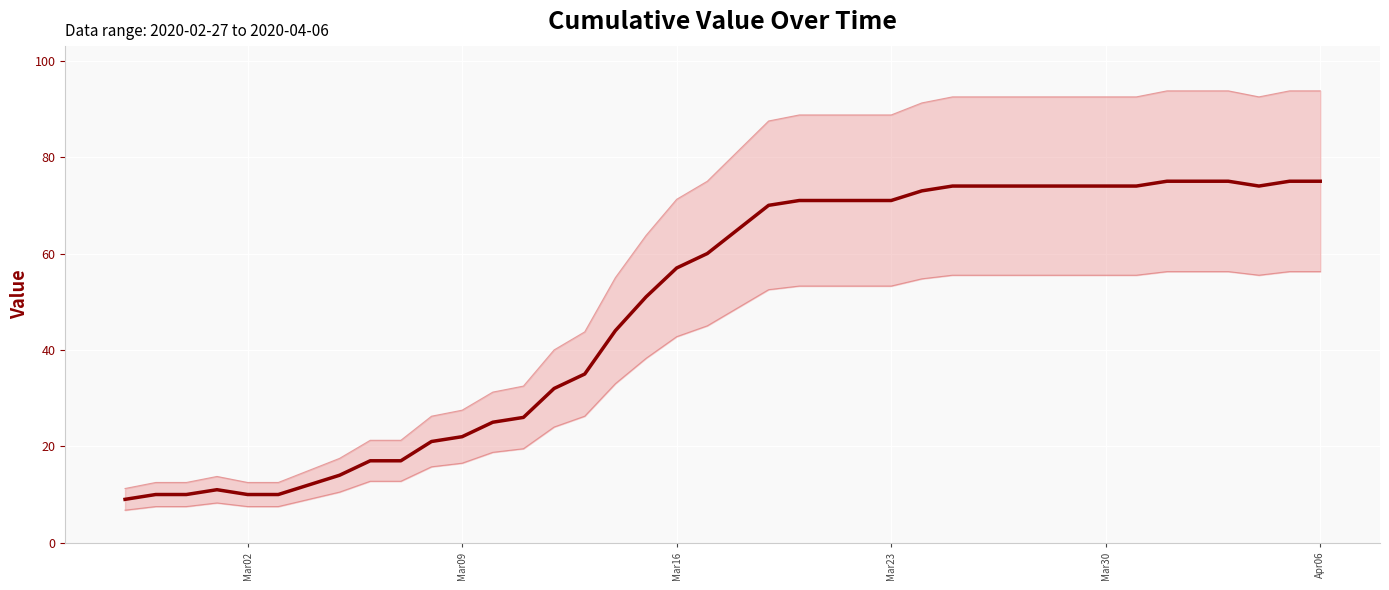

What is the smallest value displayed?

9